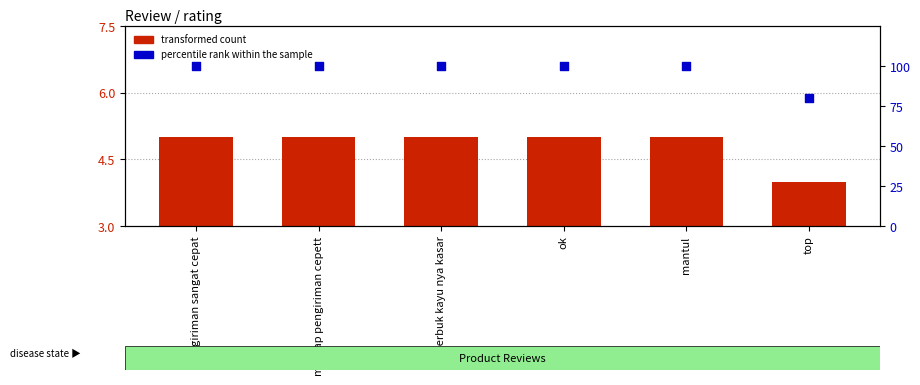

Which series has the largest total across all categories?

percentile rank within the sample